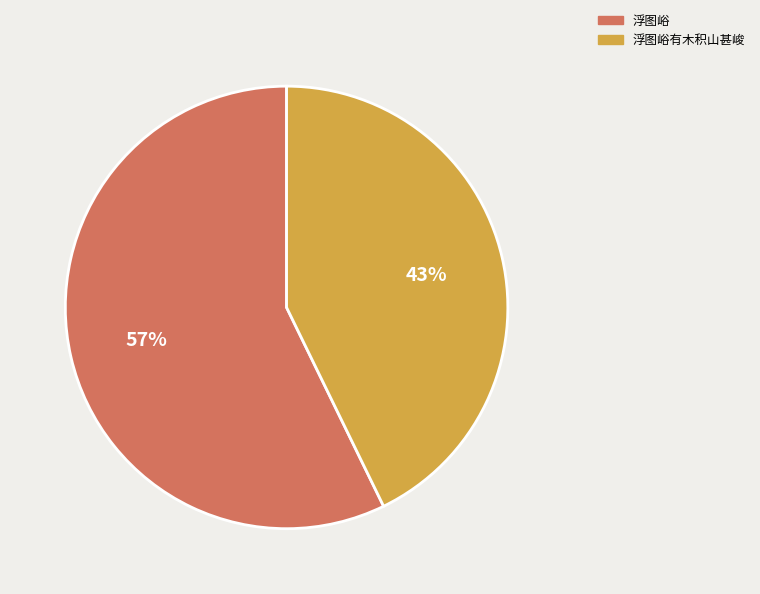

Which category has the biggest portion of the pie?

浮图峪